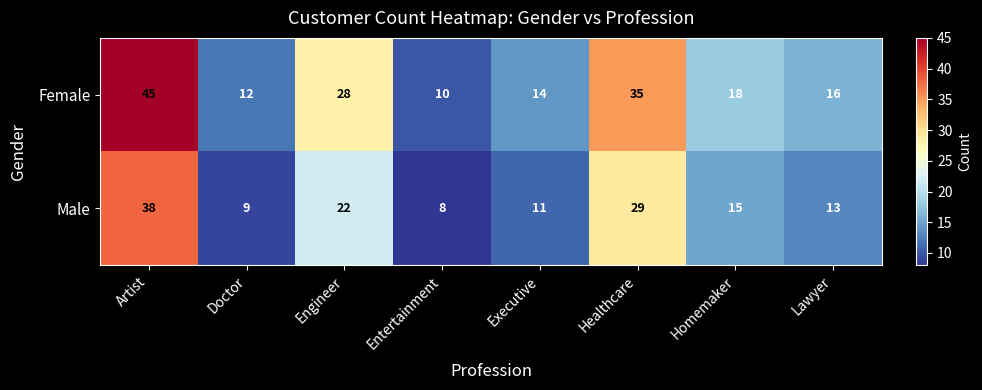

At which label does Male first exceed 15?

Artist